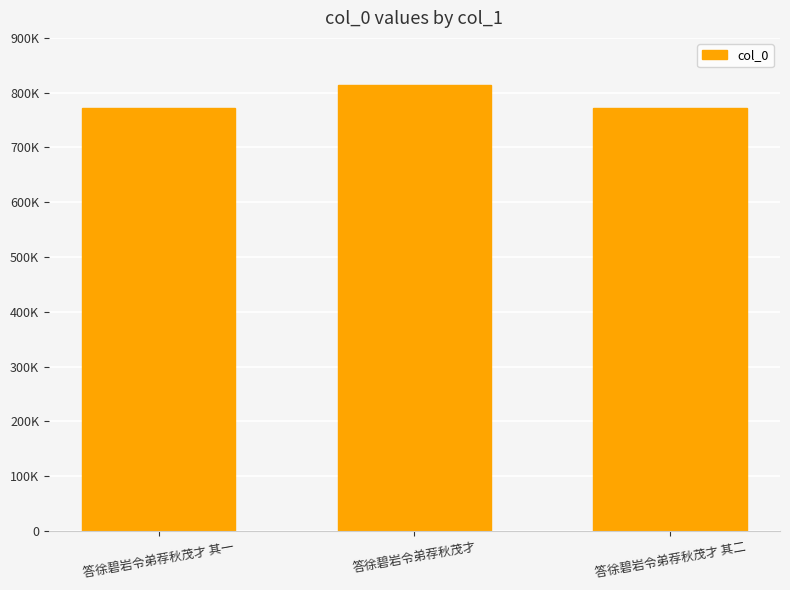

Does the chart contain any negative values?

No